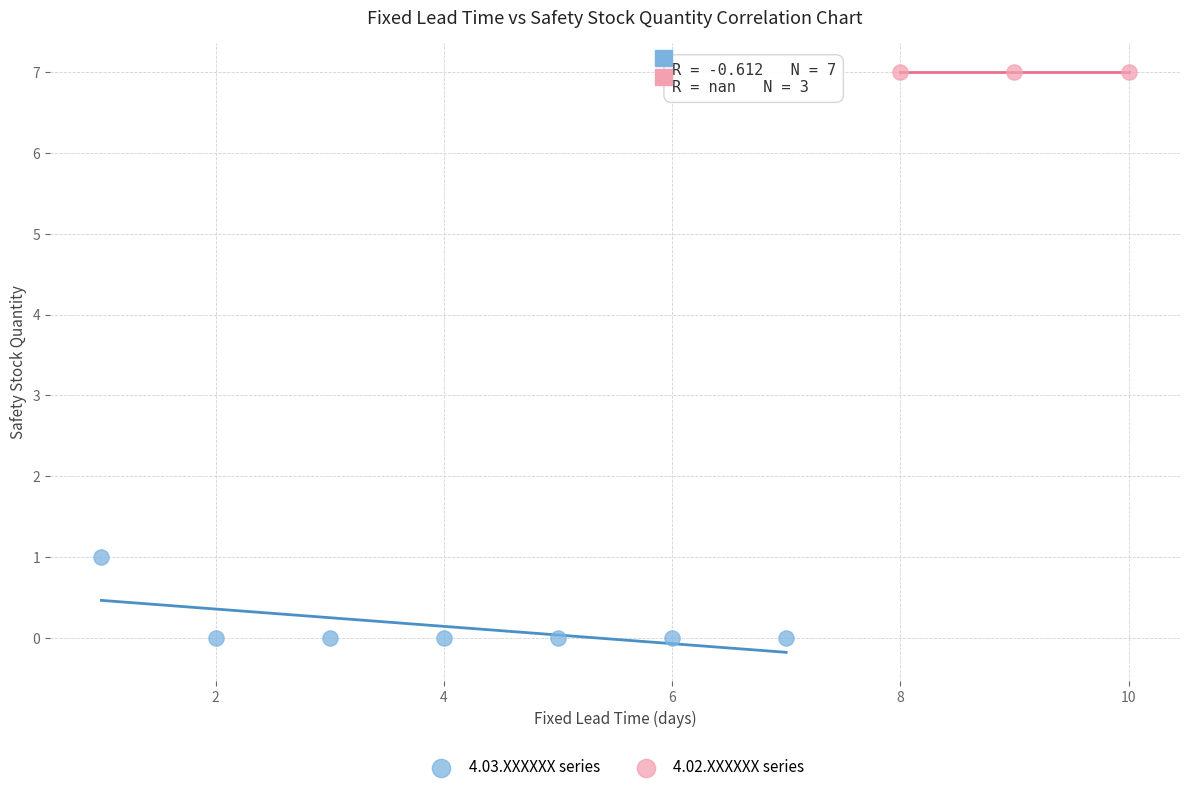

Which series reaches the minimum Y coordinate?

4.03.XXXXXX series